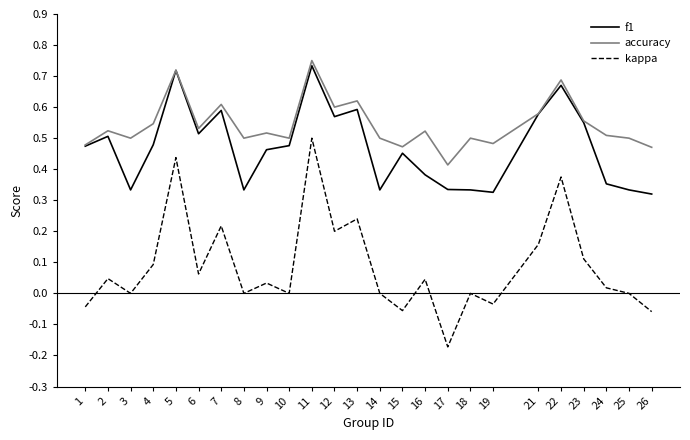

True or false: f1 has more than 0 points higher than both neighbors.

True